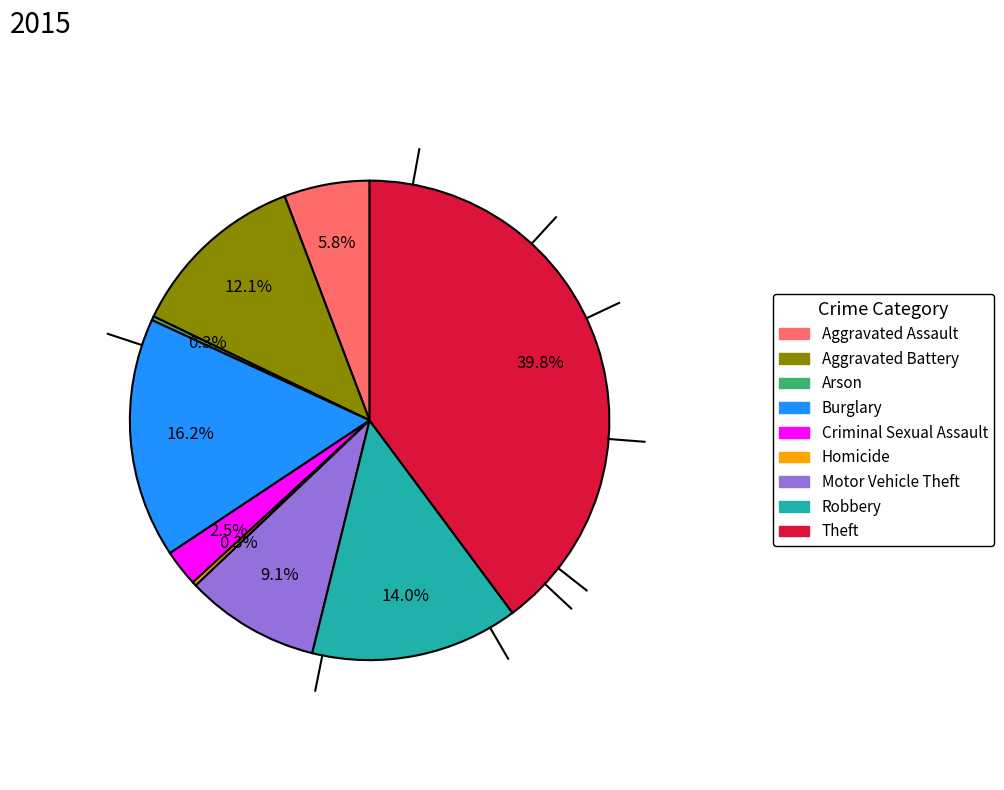

Does any single category account for the majority?

No